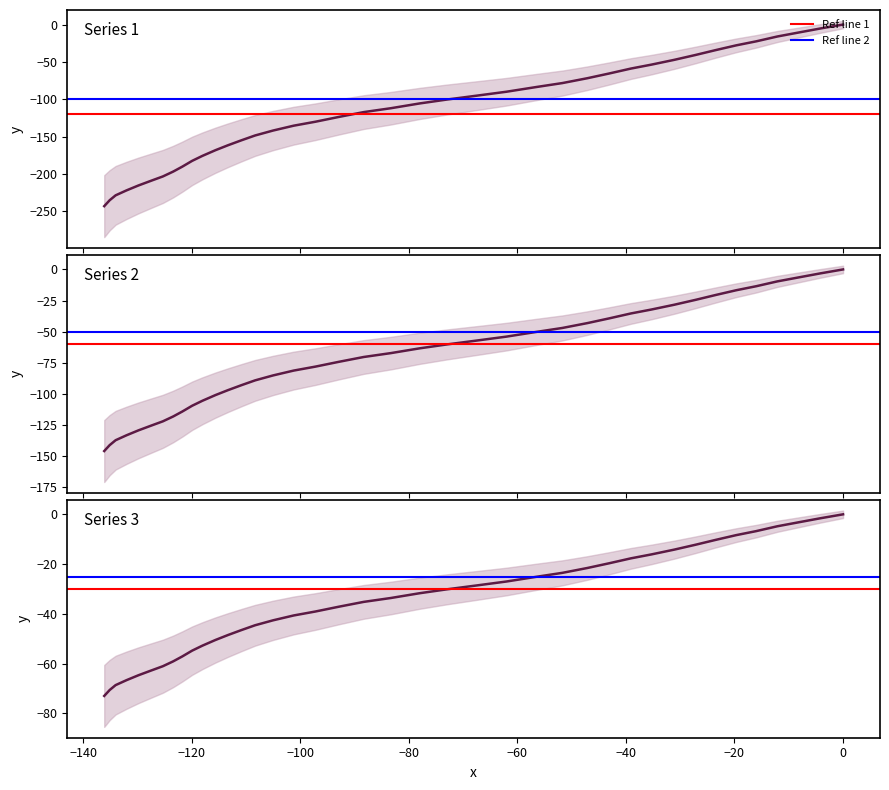

What is the value of the 28th point from the left?

-161.7